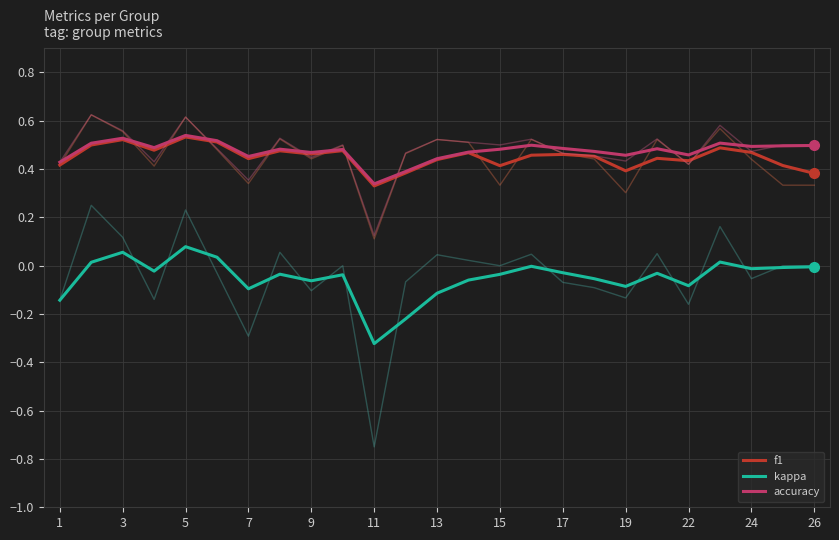

The kappa series shows -0.6 at 11. True or false?

False